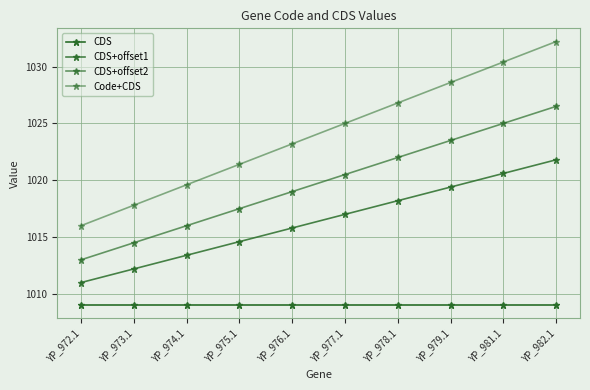

True or false: CDS+offset2 and CDS+offset1 cross at least once.

False